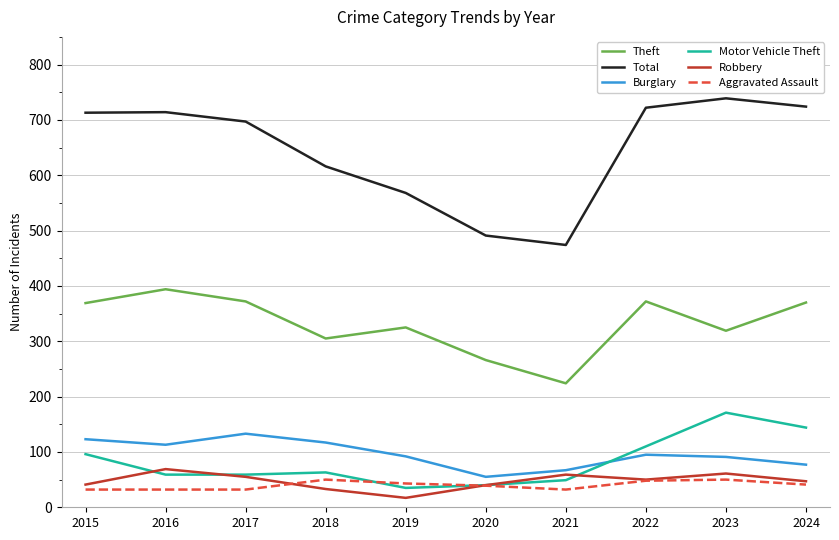

Which series has the largest range (max minus min)?

Total